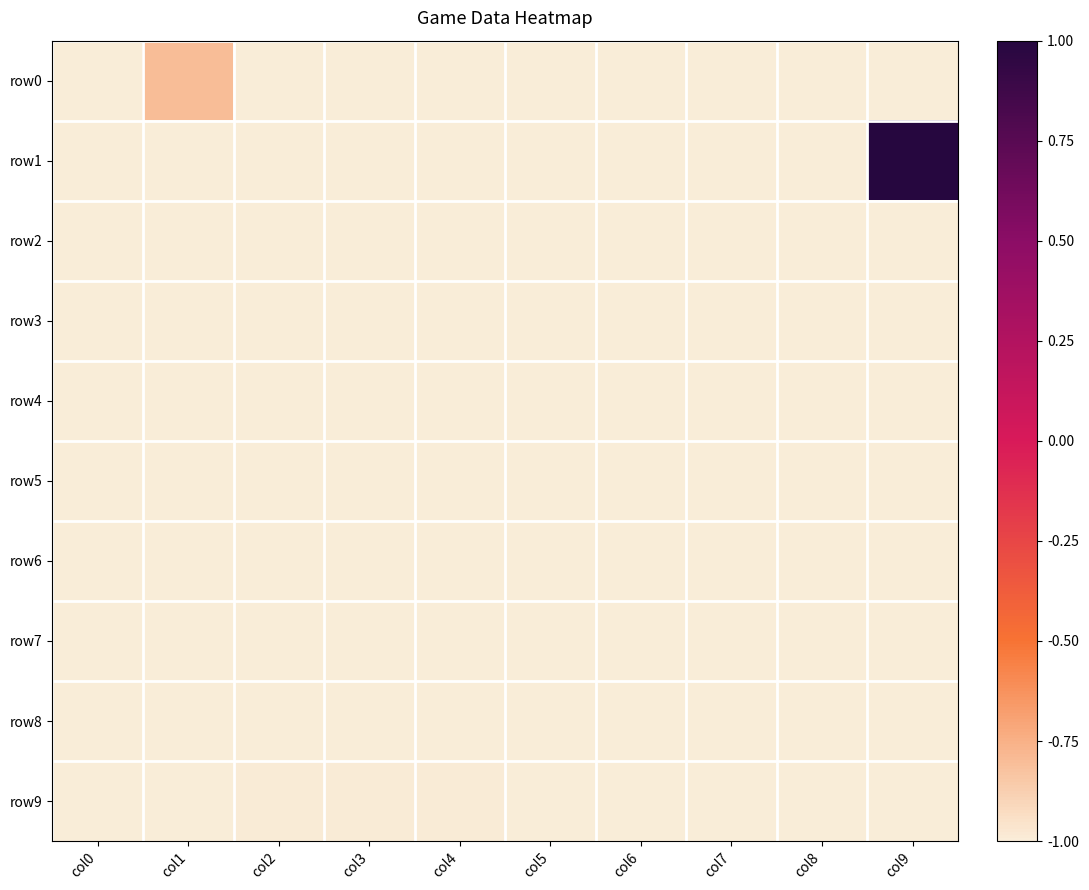

Reading left to right, what are all the values shown in this chart?

row0: col0=-1.0	col1=-0.8	col2=-1.0	col3=-1.0	col4=-1.0	col5=-1.0	col6=-1.0	col7=-1.0	col8=-1.0	col9=-1.0
row1: col0=-1.0	col1=-1.0	col2=-1.0	col3=-1.0	col4=-1.0	col5=-1.0	col6=-1.0	col7=-1.0	col8=-1.0	col9=1.0
row2: col0=-1.0	col1=-1.0	col2=-1.0	col3=-1.0	col4=-1.0	col5=-1.0	col6=-1.0	col7=-1.0	col8=-1.0	col9=-1.0
row3: col0=-1.0	col1=-1.0	col2=-1.0	col3=-1.0	col4=-1.0	col5=-1.0	col6=-1.0	col7=-1.0	col8=-1.0	col9=-1.0
row4: col0=-1.0	col1=-1.0	col2=-1.0	col3=-1.0	col4=-1.0	col5=-1.0	col6=-1.0	col7=-1.0	col8=-1.0	col9=-1.0
row5: col0=-1.0	col1=-1.0	col2=-1.0	col3=-1.0	col4=-1.0	col5=-1.0	col6=-1.0	col7=-1.0	col8=-1.0	col9=-1.0
row6: col0=-1.0	col1=-1.0	col2=-1.0	col3=-1.0	col4=-1.0	col5=-1.0	col6=-1.0	col7=-1.0	col8=-1.0	col9=-1.0
row7: col0=-1.0	col1=-1.0	col2=-1.0	col3=-1.0	col4=-1.0	col5=-1.0	col6=-1.0	col7=-1.0	col8=-1.0	col9=-1.0
row8: col0=-1.0	col1=-1.0	col2=-1.0	col3=-1.0	col4=-1.0	col5=-1.0	col6=-1.0	col7=-1.0	col8=-1.0	col9=-1.0
row9: col0=-1.0	col1=-1.0	col2=-1.0	col3=-1.0	col4=-1.0	col5=-1.0	col6=-1.0	col7=-1.0	col8=-1.0	col9=-1.0